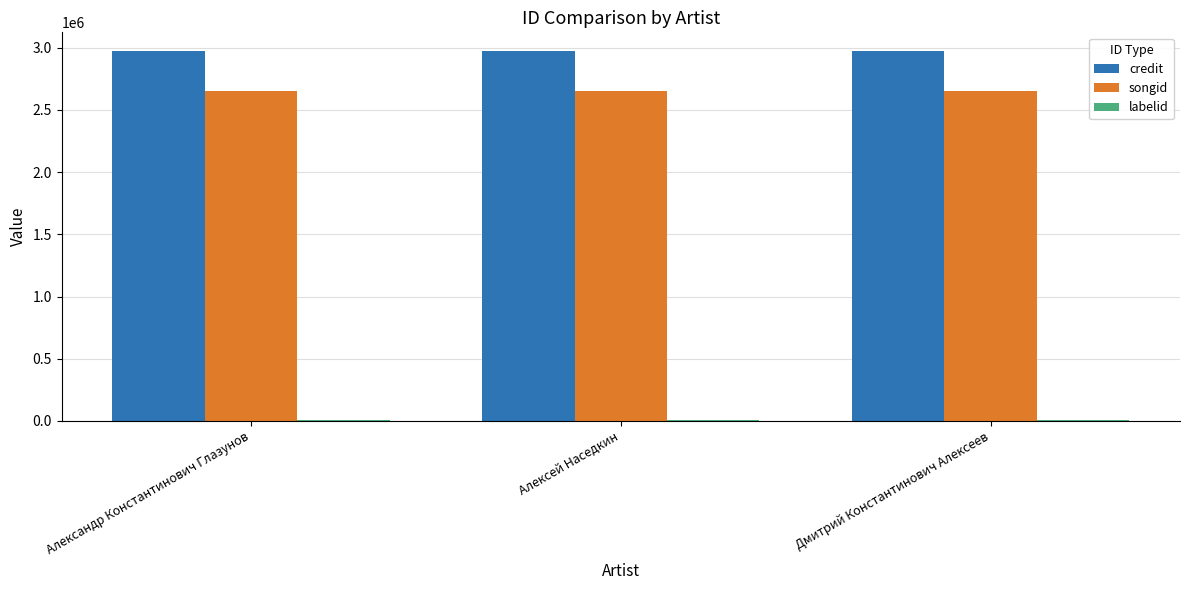

Which series has the largest total across all categories?

credit